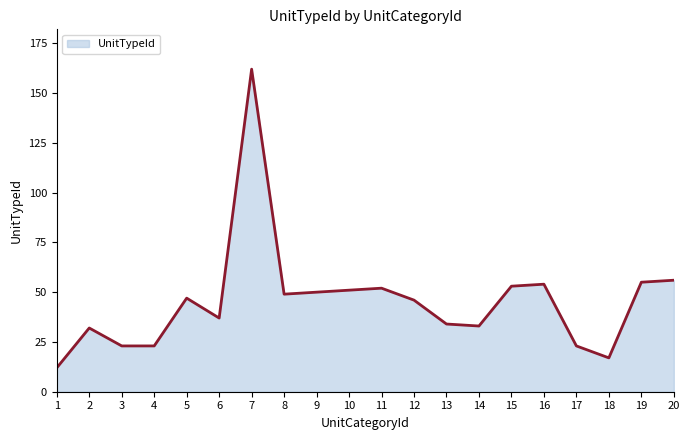

Between 12 and 20, which is larger?

20